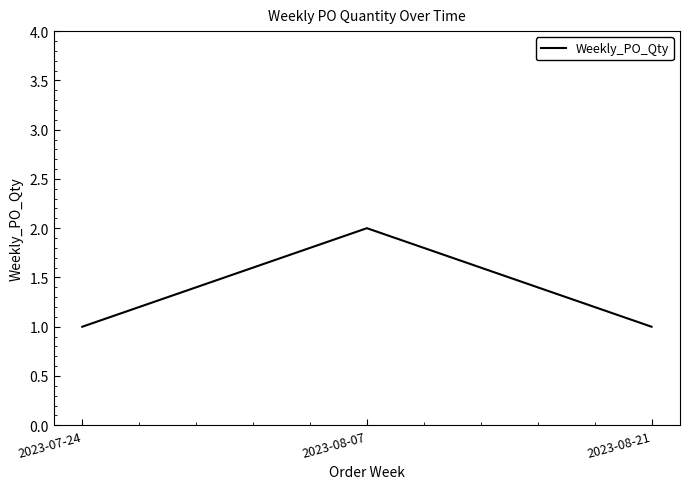

True or false: the data shows 1 at 2023-08-07.

False